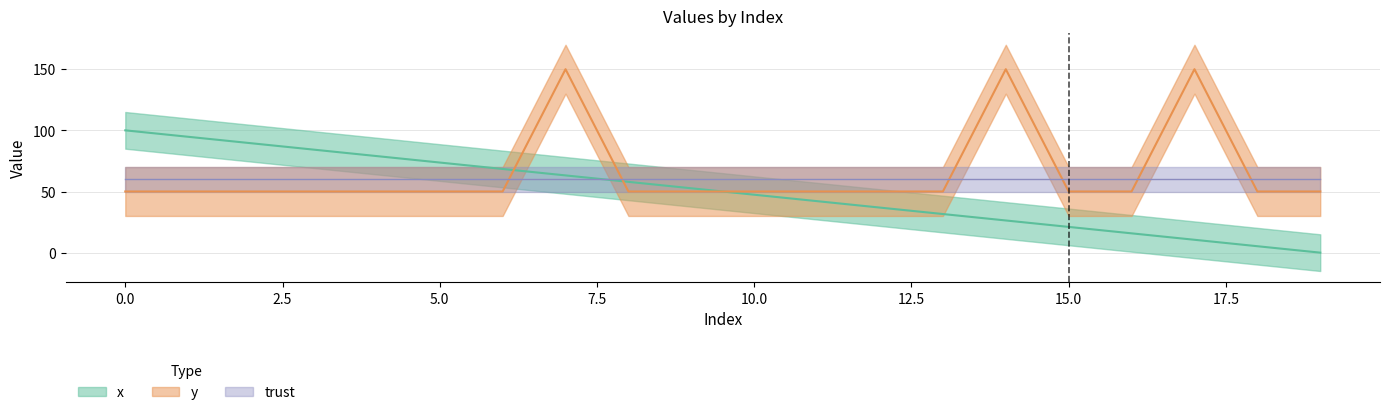

Which series has the widest spread of values?

x